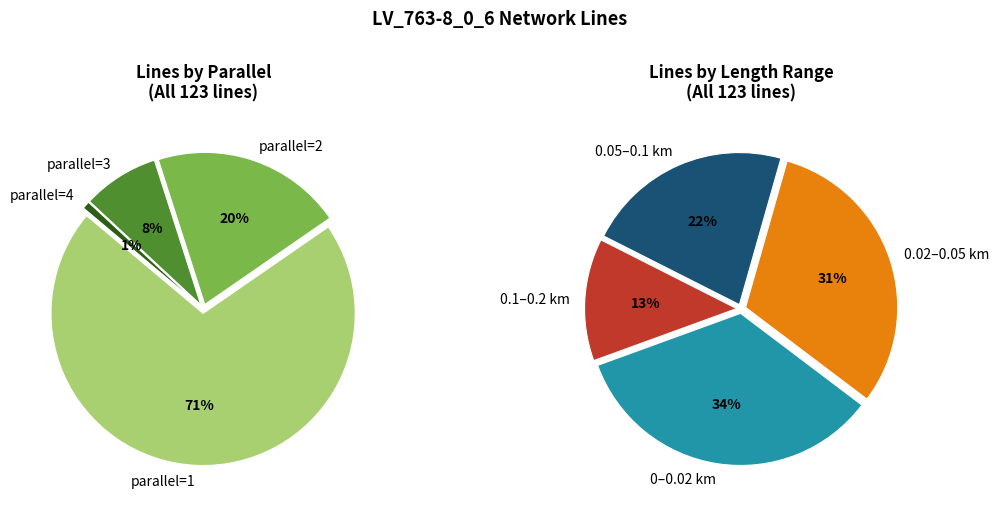

What is the total percentage of 3 and 4?

8.9%